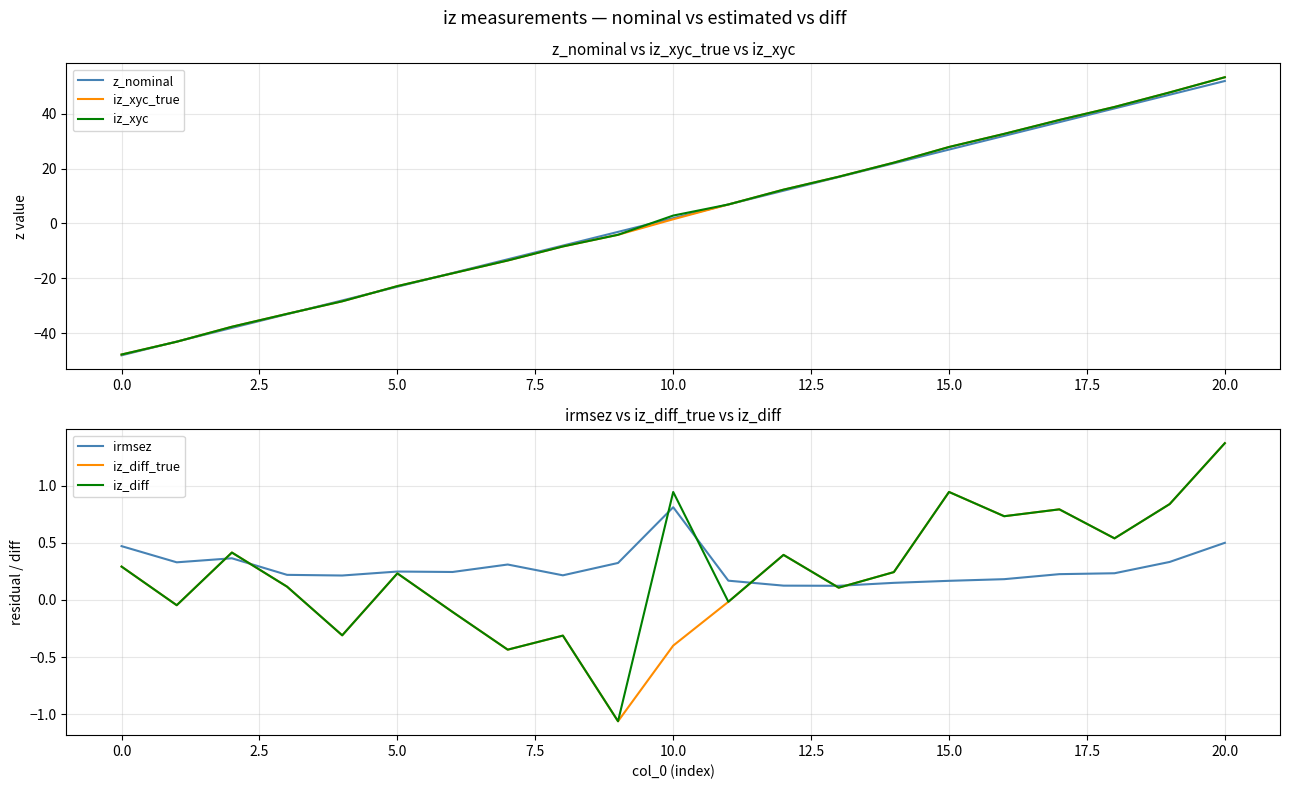

What is the minimum value for iz_xyc?

-47.8